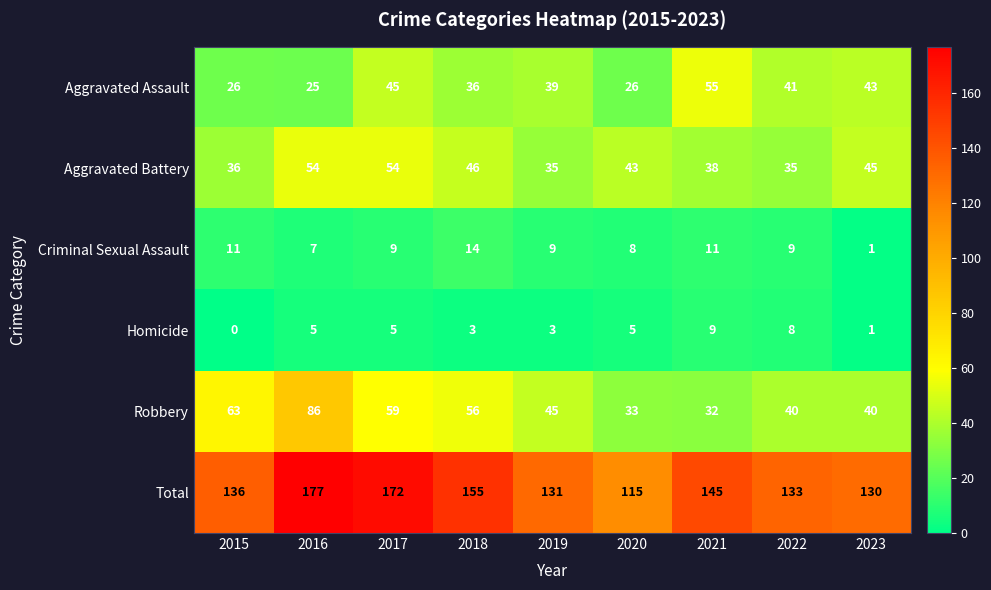

What is the sum of all Criminal Sexual Assault values?

79